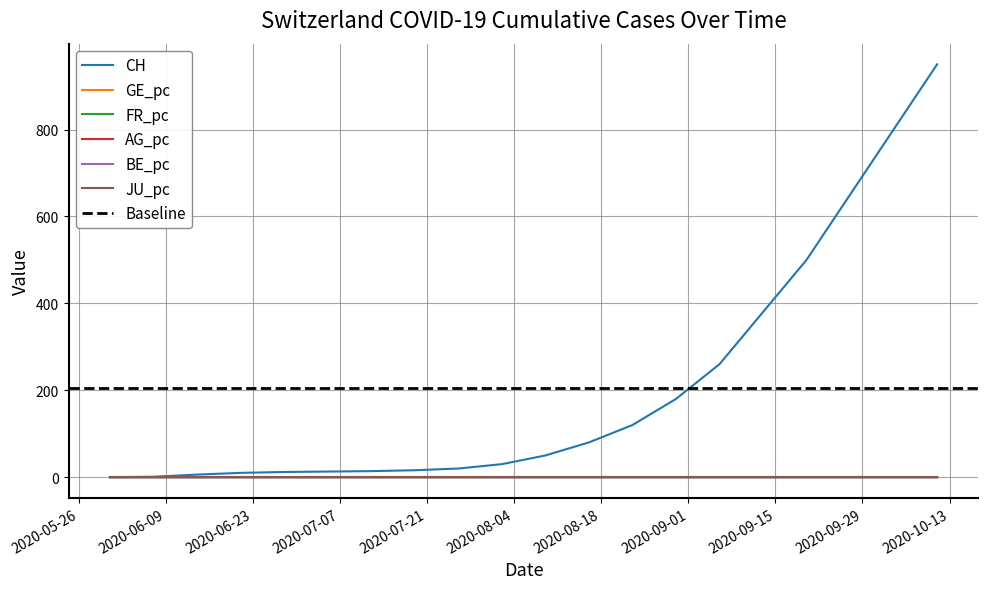

True or false: CH and AG_pc cross at least once.

False